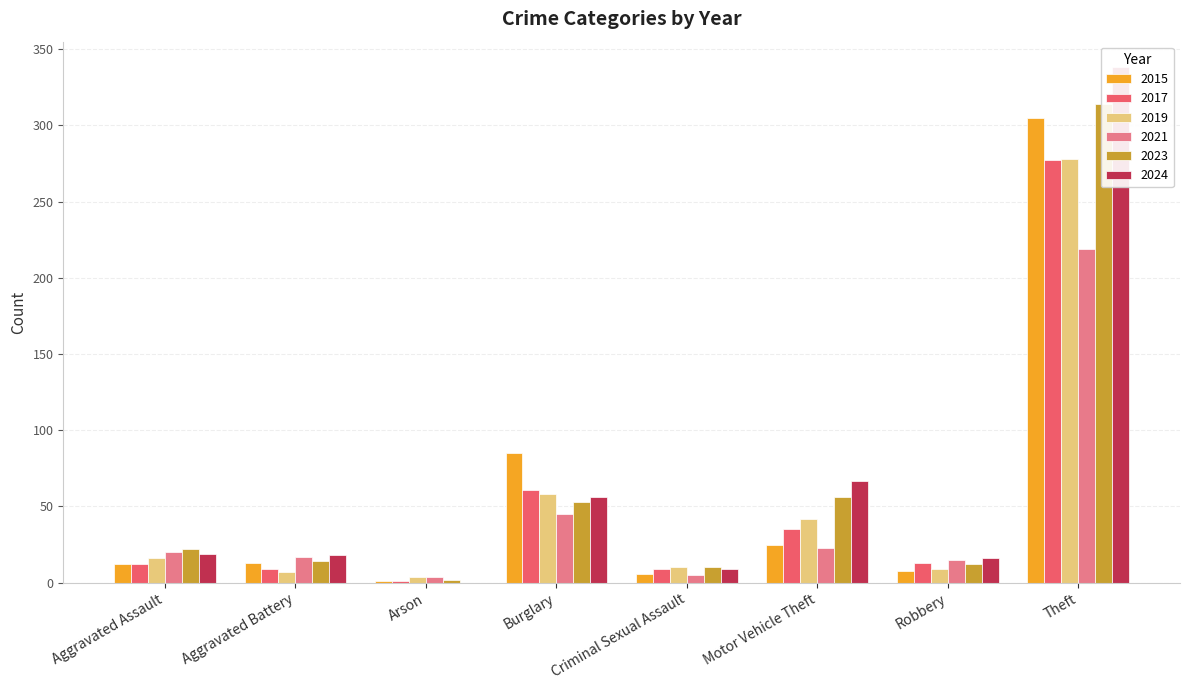

What is the difference between the 2021 values at Arson and Aggravated Battery?

13